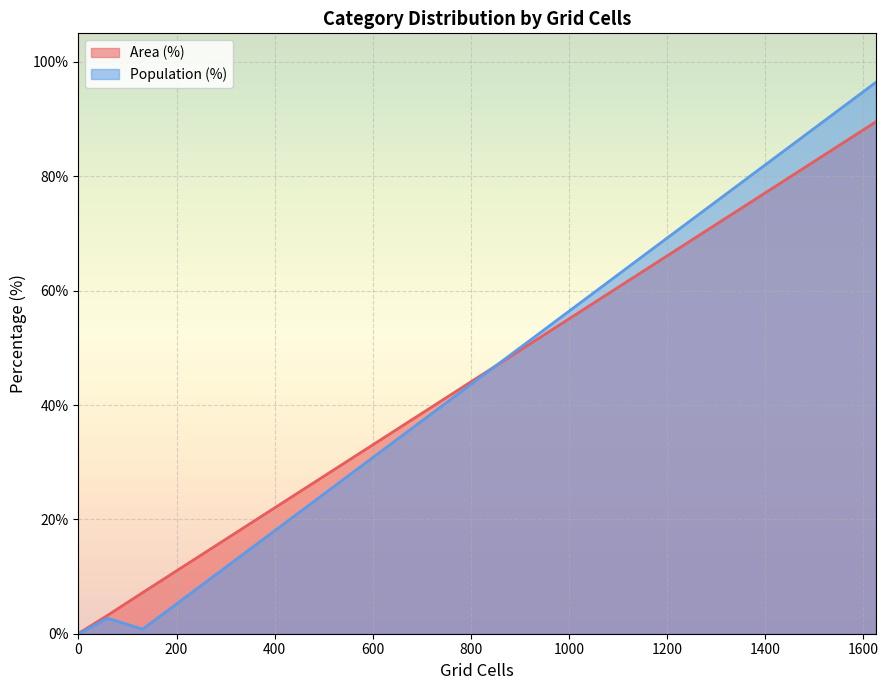

What is the sum of all Area (%) values?

100.0